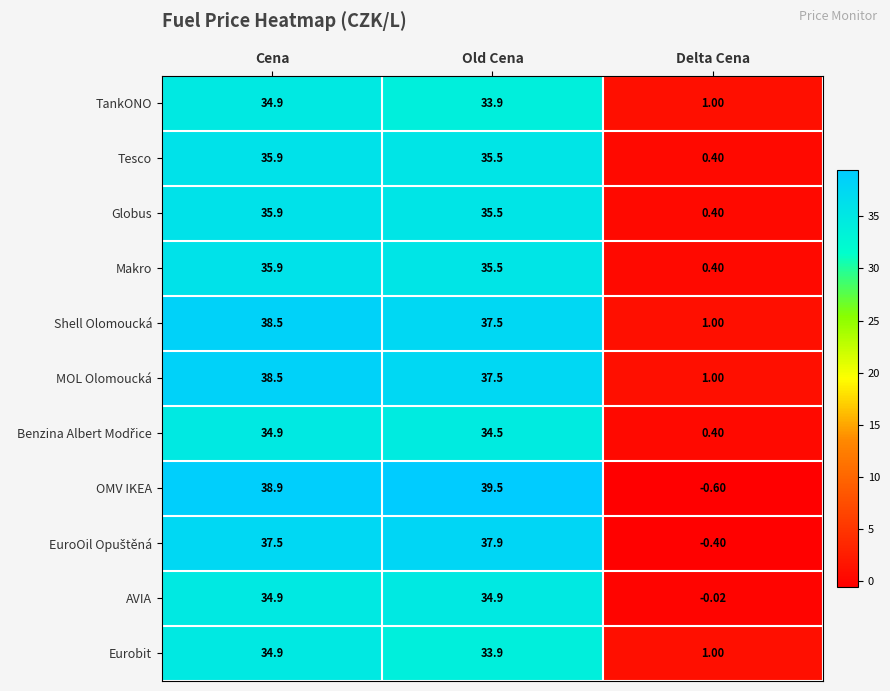

Which category has the lowest value across all series?

Delta Cena